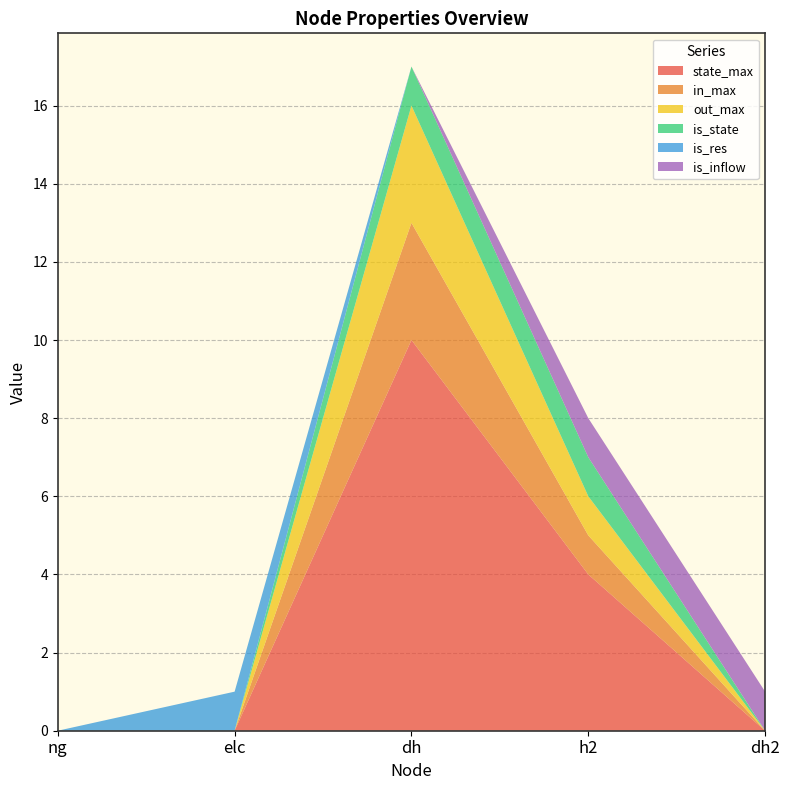

Reading left to right, extract all data points from this chart.

state_max: 0	0	10	4	0
in_max: 0	0	3	1	0
out_max: 0	0	3	1	0
is_state: 0	0	1	1	0
is_res: 0	1	0	0	0
is_inflow: 0	0	0	1	1